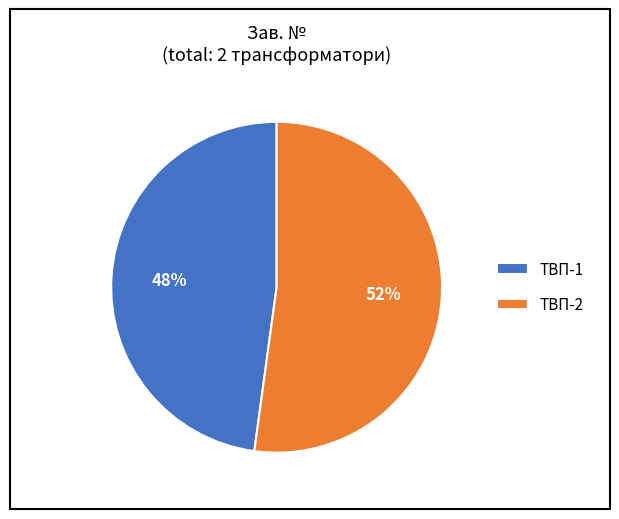

How many segments does this pie chart have?

2